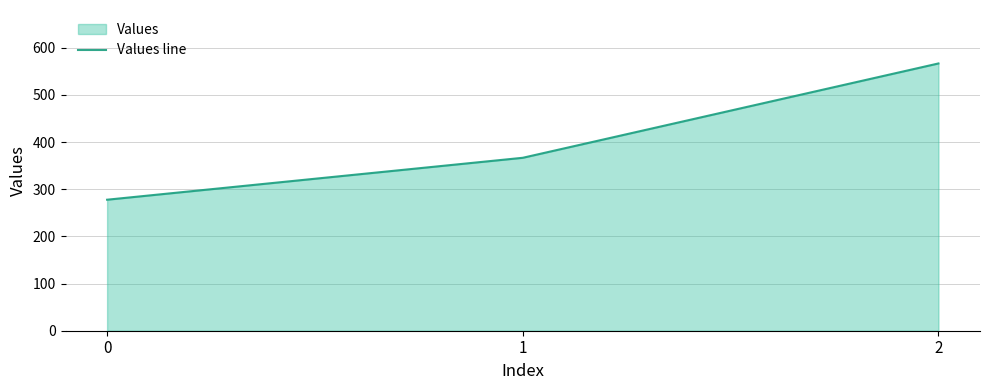

The value at 1 is 202.7. True or false?

False